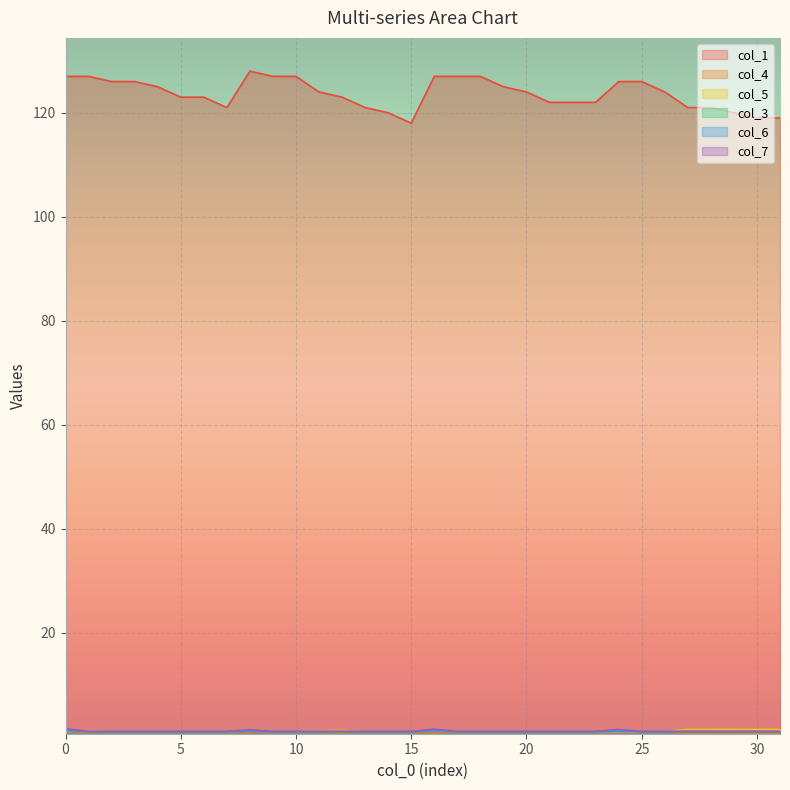

True or false: col_7 has more than 1 interior local peaks.

True